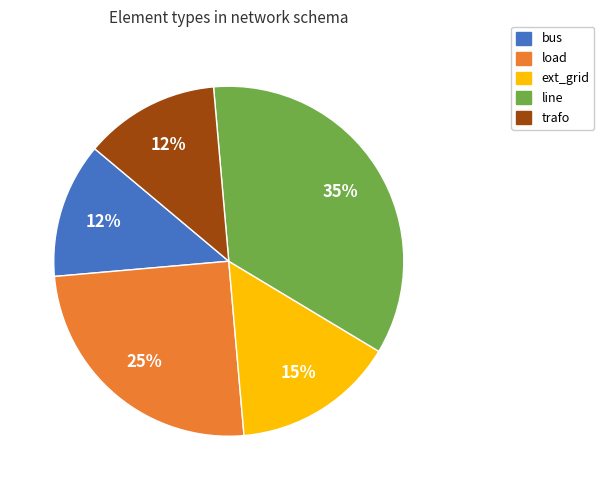

Combined, do line and bus account for over 50%?

No